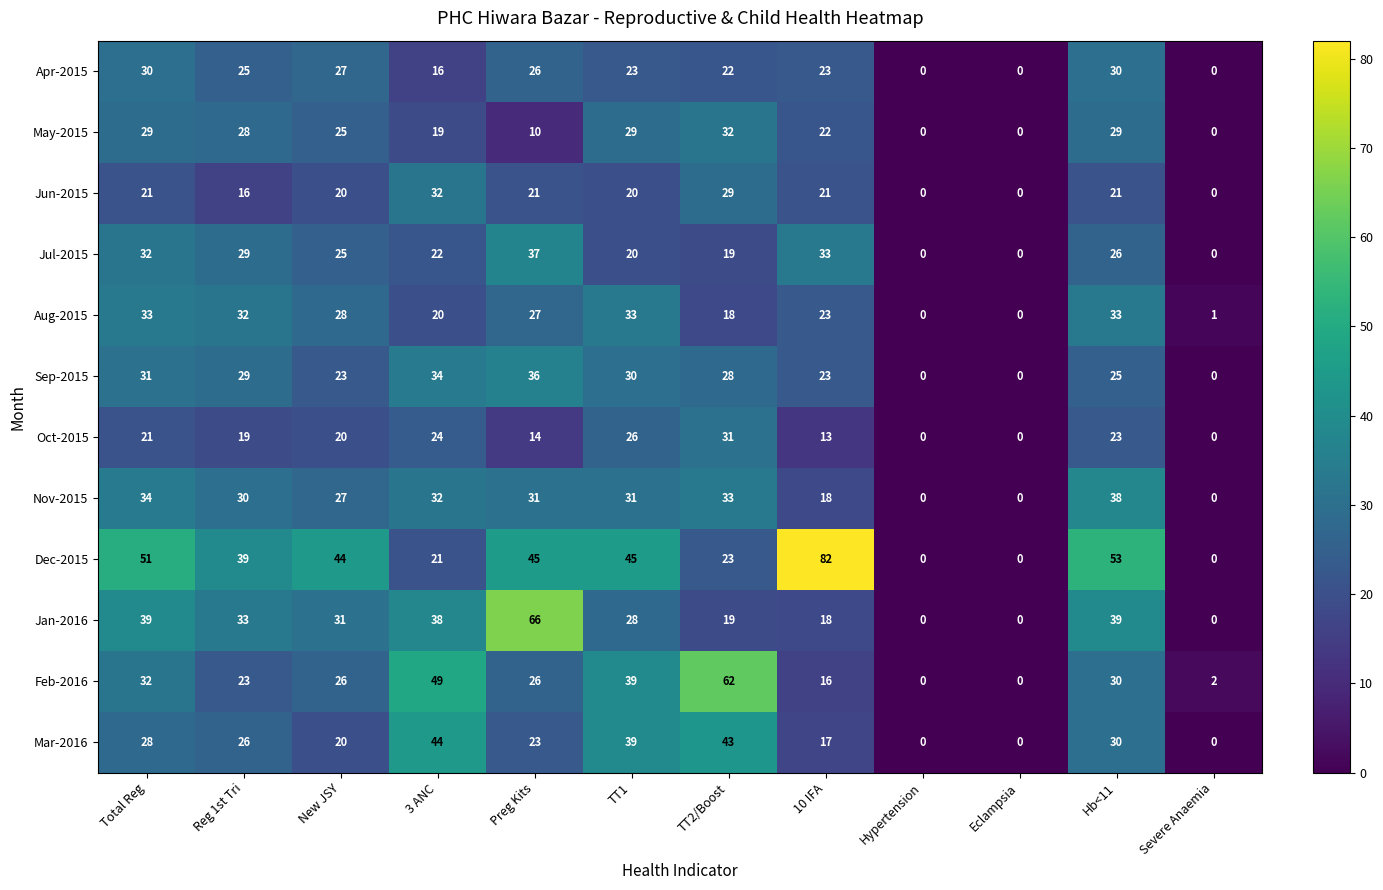

What is the maximum value shown in the chart?

82